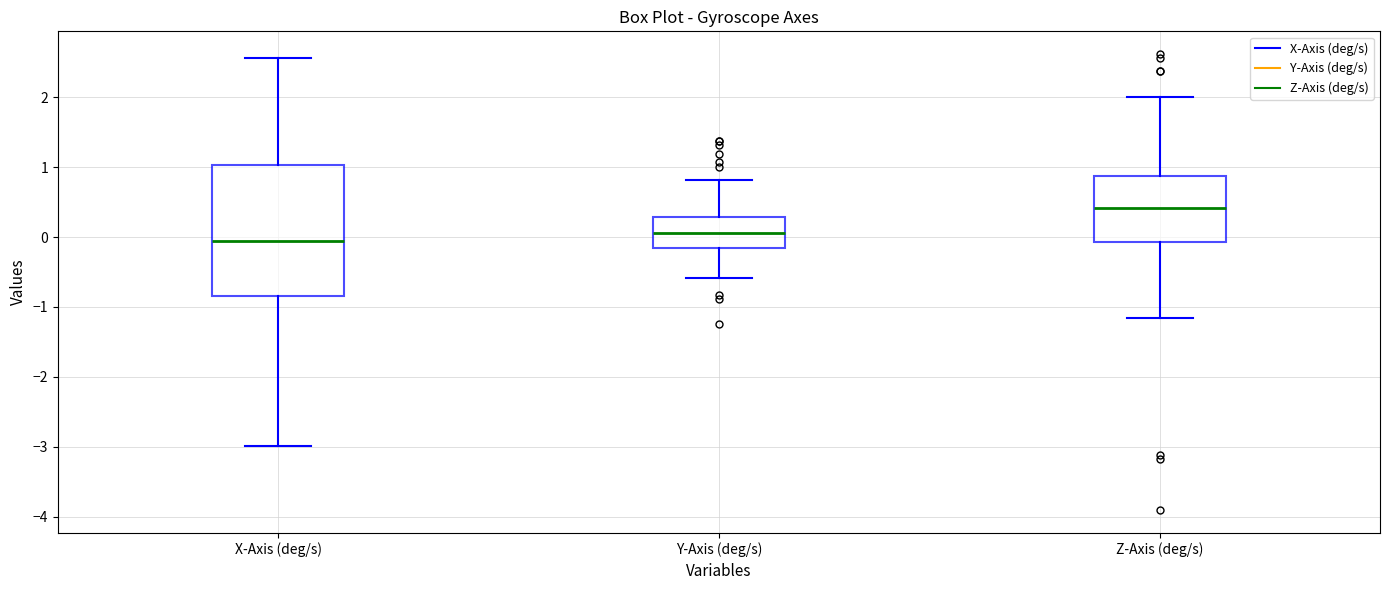

Reading left to right, transcribe this box plot: for each box, give where its median line is, the range the box spans, and where its two whiskers end, as read against the y-axis. The values are not printed on the chart, so give them approximately, as read against the axis.

X-Axis (deg/s): median -0.1, box -0.8 to 1.0, whiskers -3.0 to 2.6
Y-Axis (deg/s): median 0.1, box -0.2 to 0.3, whiskers -0.6 to 0.8
Z-Axis (deg/s): median 0.4, box -0.1 to 0.9, whiskers -1.2 to 2.0